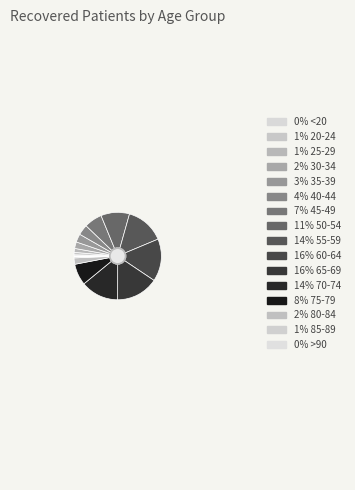

Rank the categories by value from highest to lowest.

60-64, 65-69, 55-59, 70-74, 50-54, 75-79, 45-49, 40-44, 35-39, 30-34, 80-84, 25-29, 20-24, 85-89, <20, >90